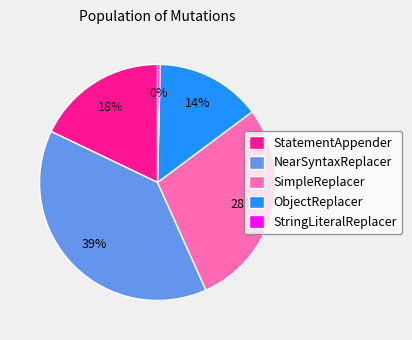

The ObjectReplacer slice represents 8% of the pie. True or false?

False